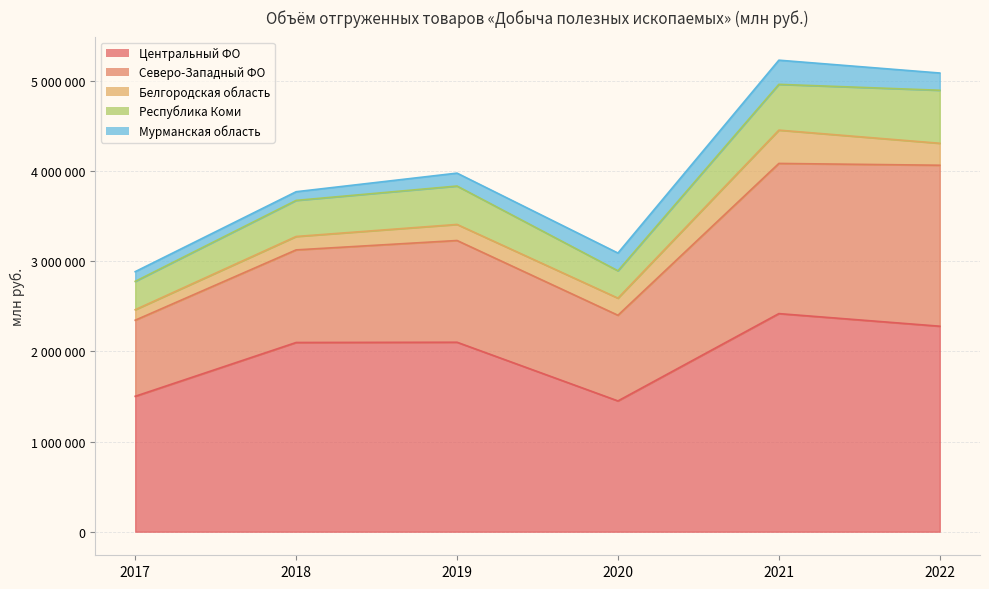

What is the difference between the second highest and minimum values in the Северо-Западный ФО series?

822189